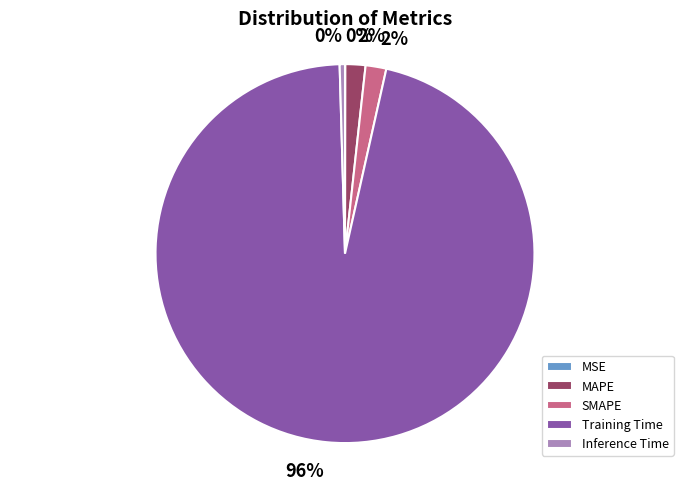

Combined, do MAPE and SMAPE account for over 50%?

No